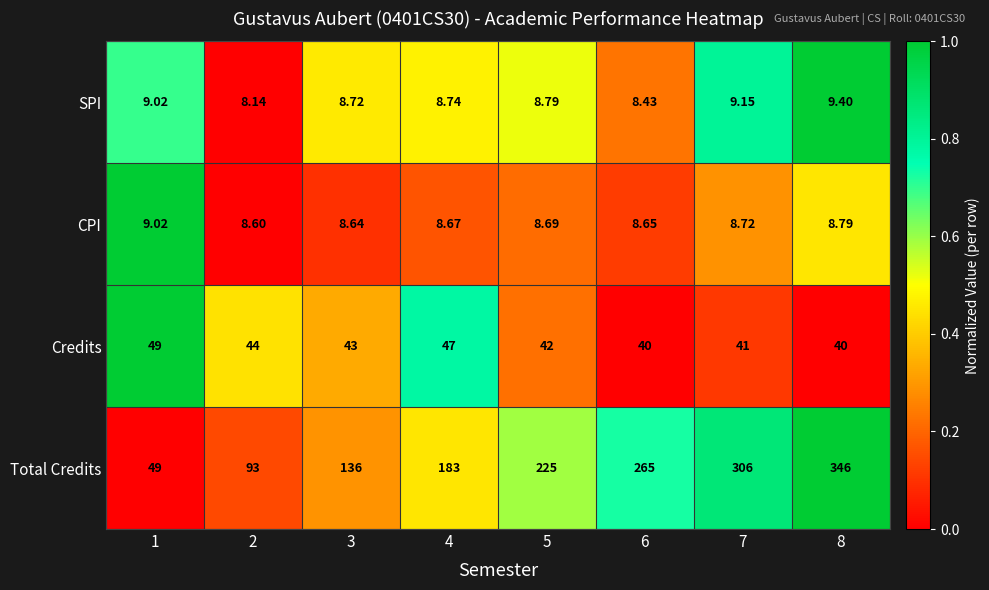

At 2, list the series in order from smallest to largest.

SPI, CPI, Credits, Total Credits